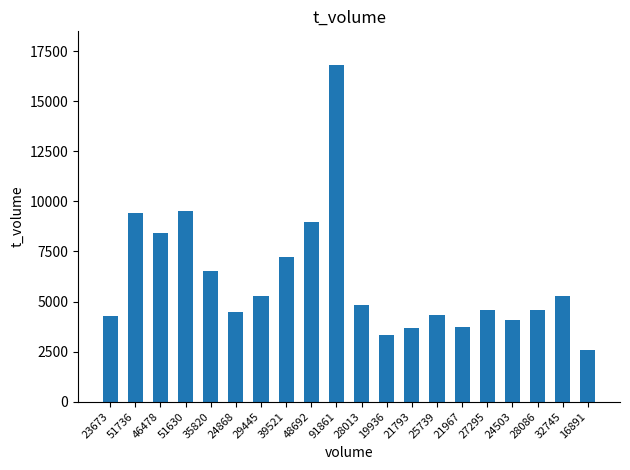

The value at 28013 is 4827. True or false?

True